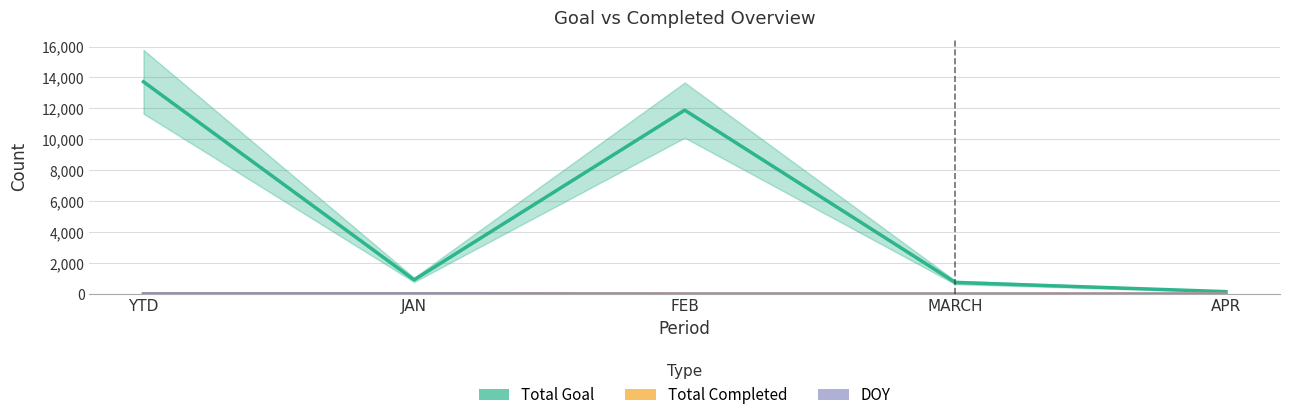

What is the average value of the Total Completed series?

9